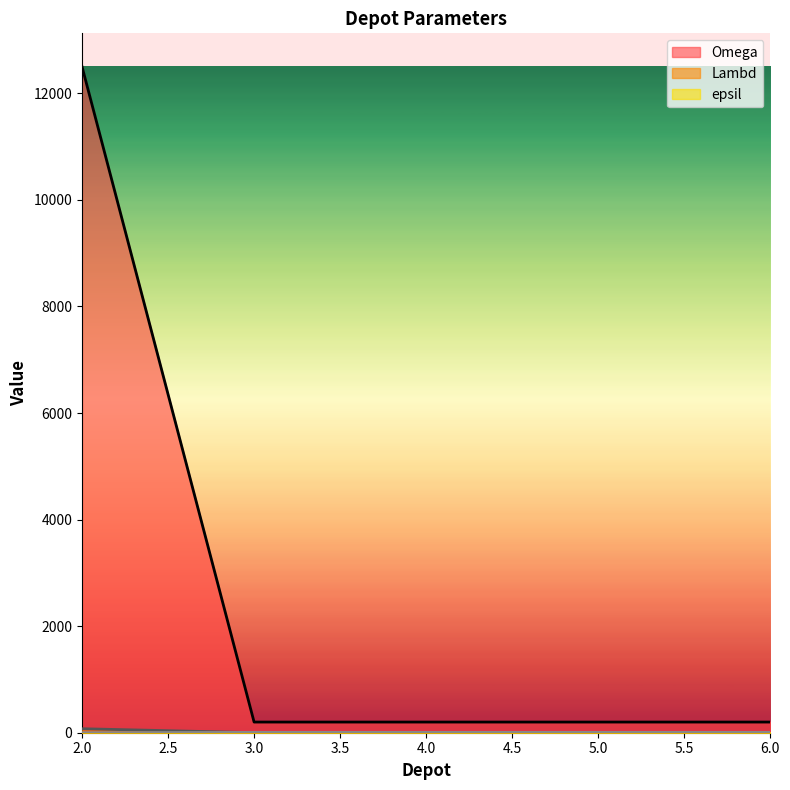

Is the value of epsil at 2 greater than the value of Lambd at 4?

No